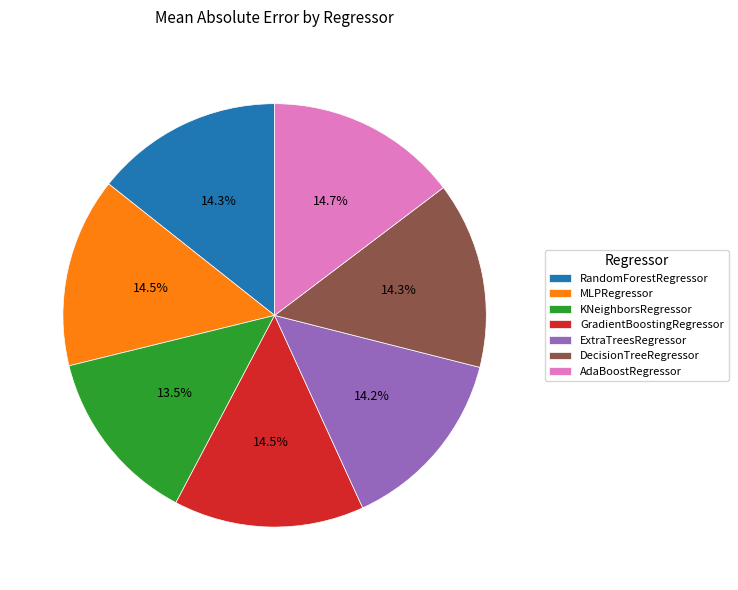

What is the smallest slice in the pie chart?

KNeighborsRegressor